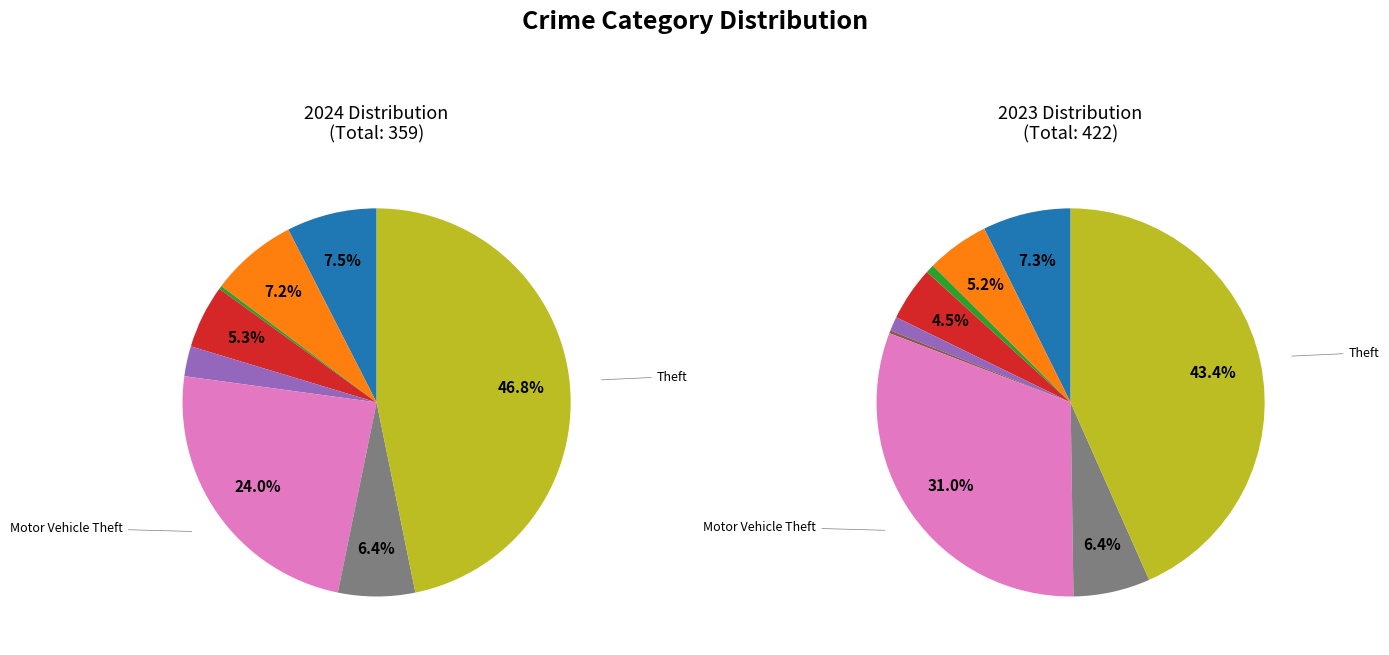

What portion of the pie excludes Homicide?

100.0%